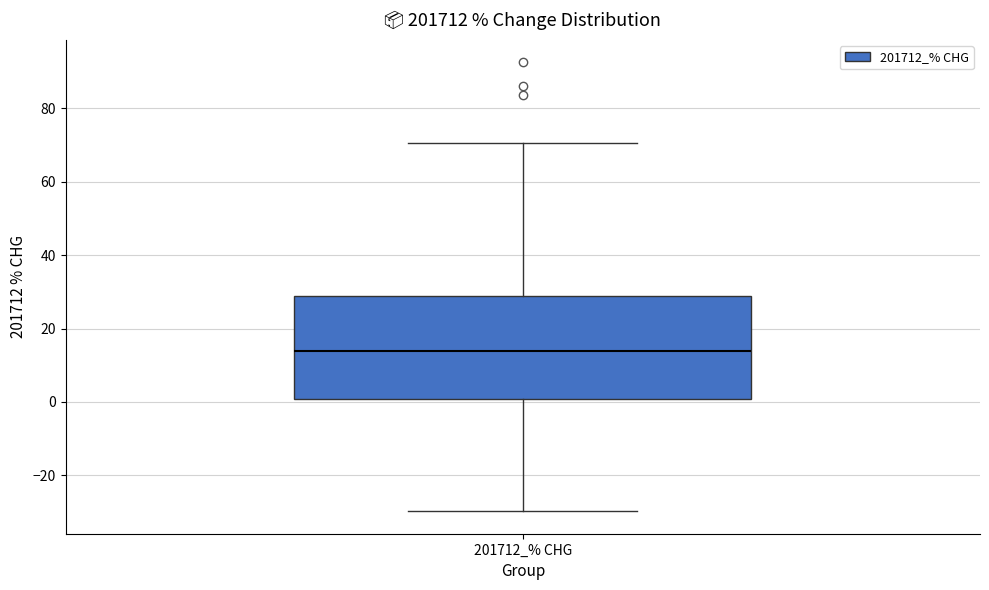

Read this box plot against the y-axis: the position of the median line, the range covered by the box, and the ends of both whiskers. The values are not printed on the chart, so give them approximately, as read against the axis.

median 14, box 0 to 28, whiskers -30 to 70